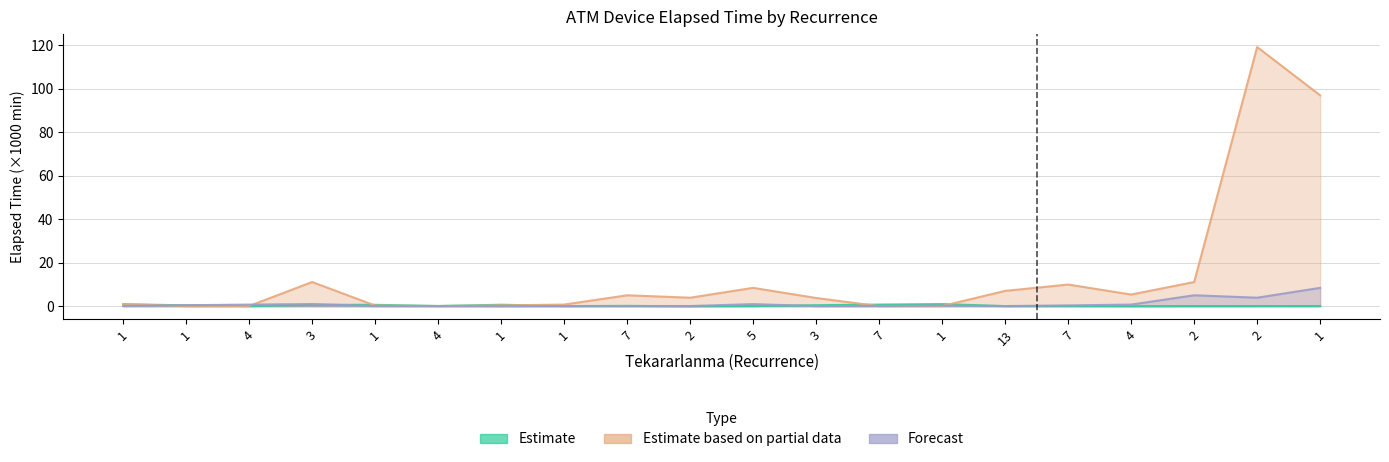

What is the difference between the second highest and second lowest values in the Estimate series?

0.9